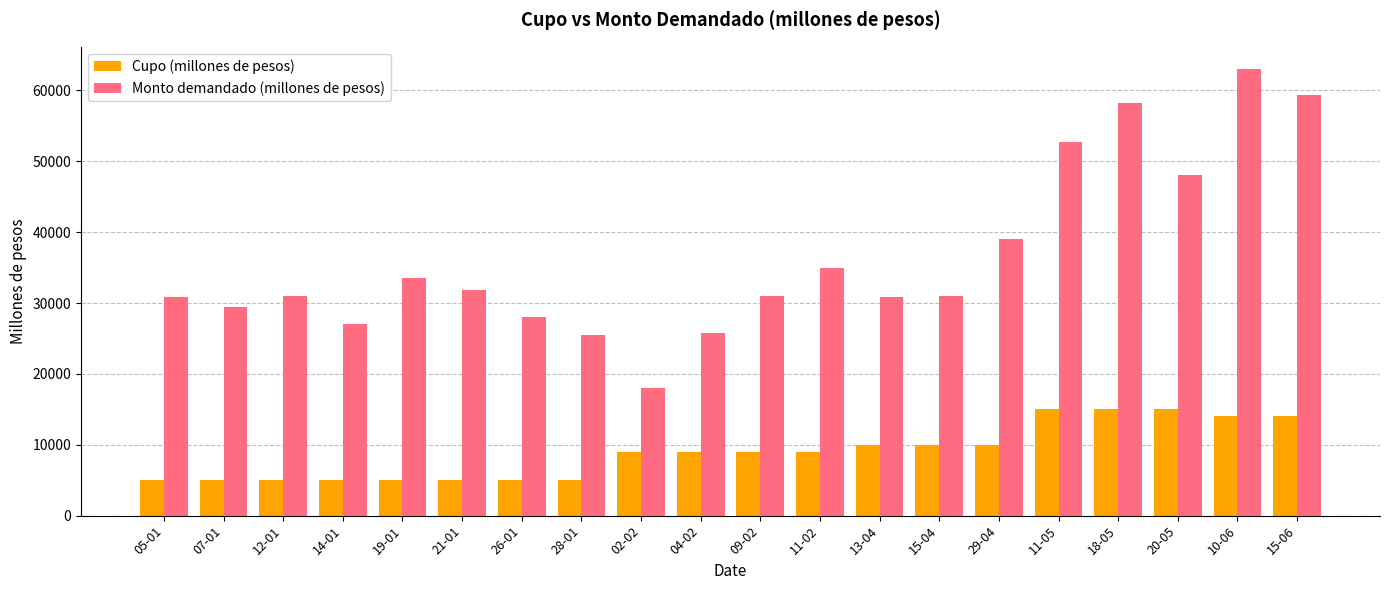

List the series in order of their overall mean, highest first.

Monto demandado (millones de pesos), Cupo (millones de pesos)